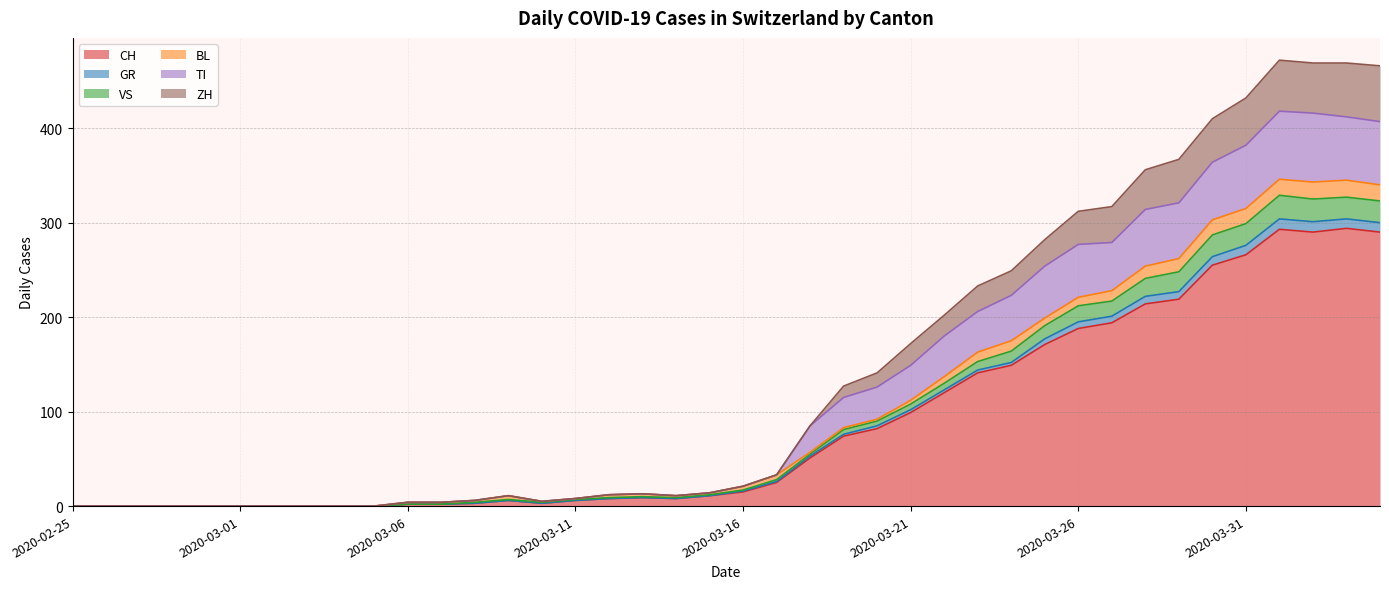

What position from the left is 2020-03-12?

17